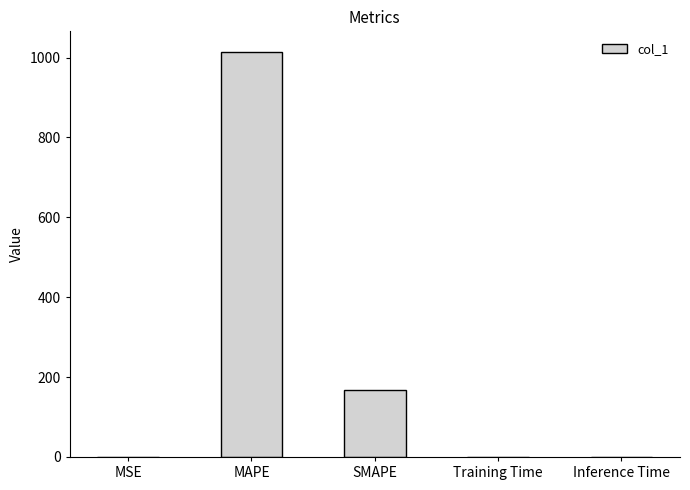

How many data points does each series have?

5